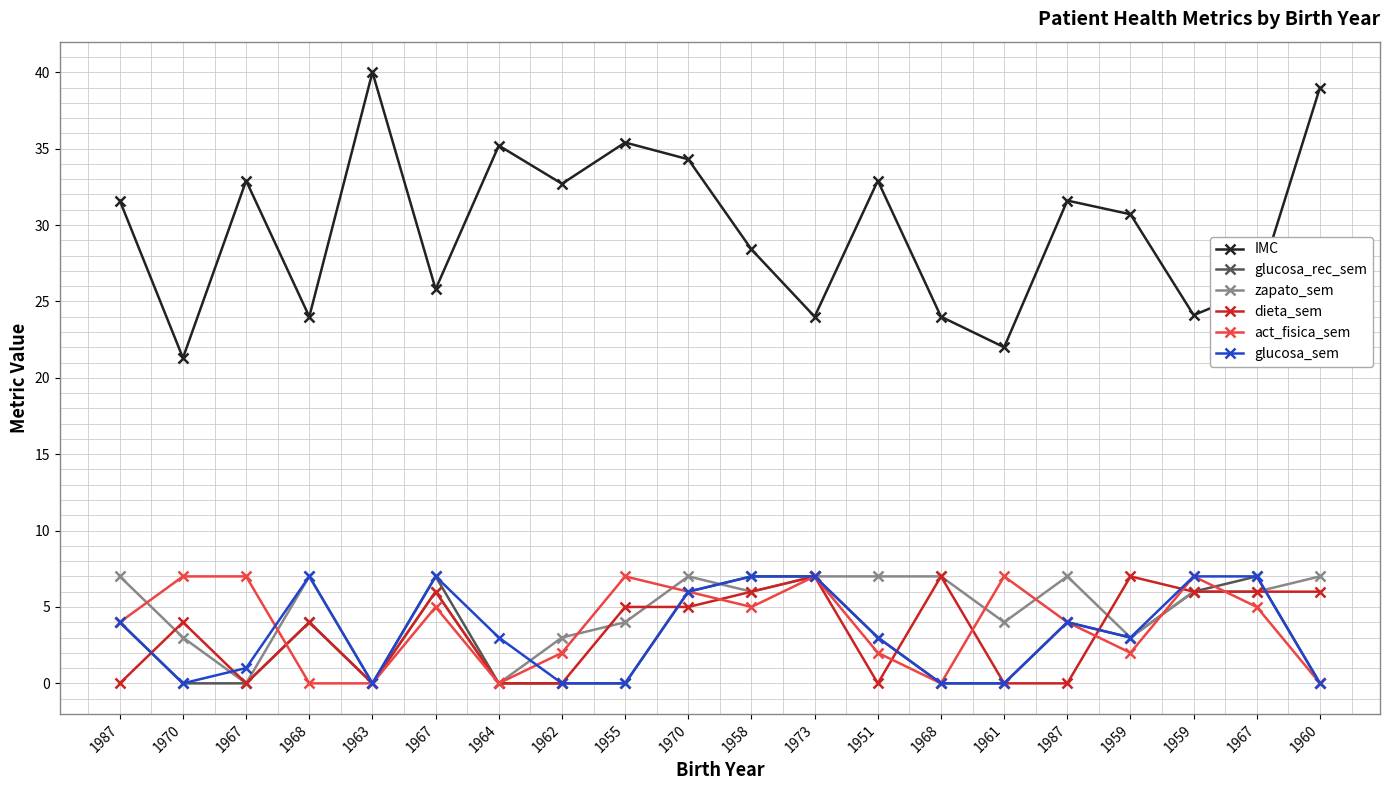

Which series has the largest range (max minus min)?

IMC